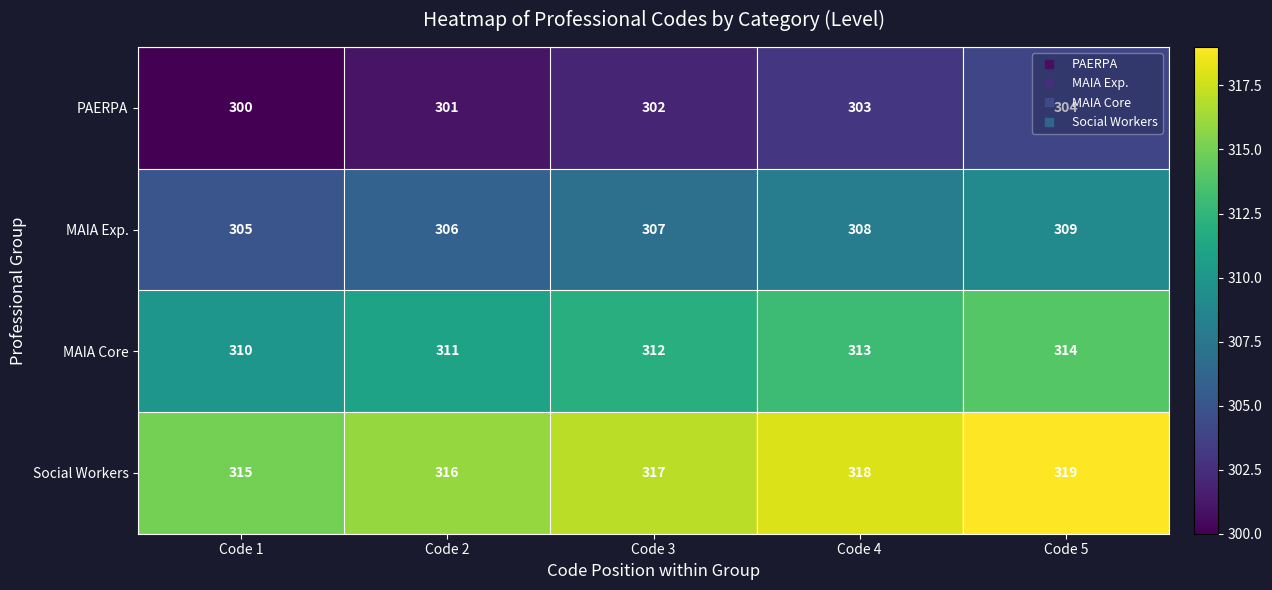

List the labels in order of PAERPA value, smallest first.

Code 1, Code 2, Code 3, Code 4, Code 5